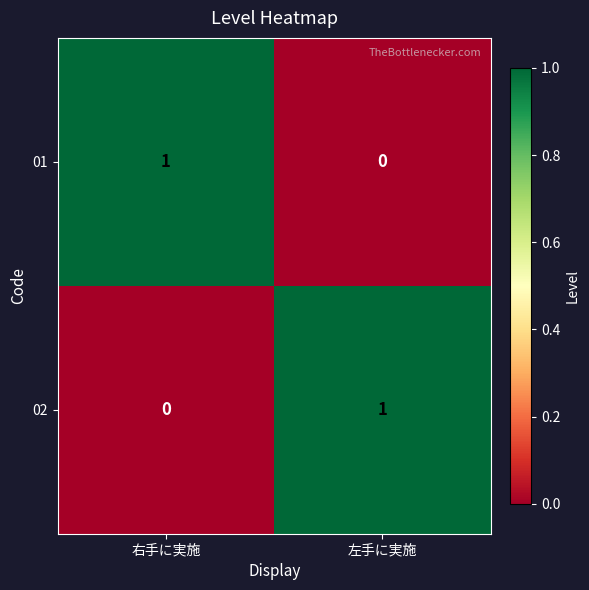

True or false: 01 has a value of 1 at 右手に実施.

True